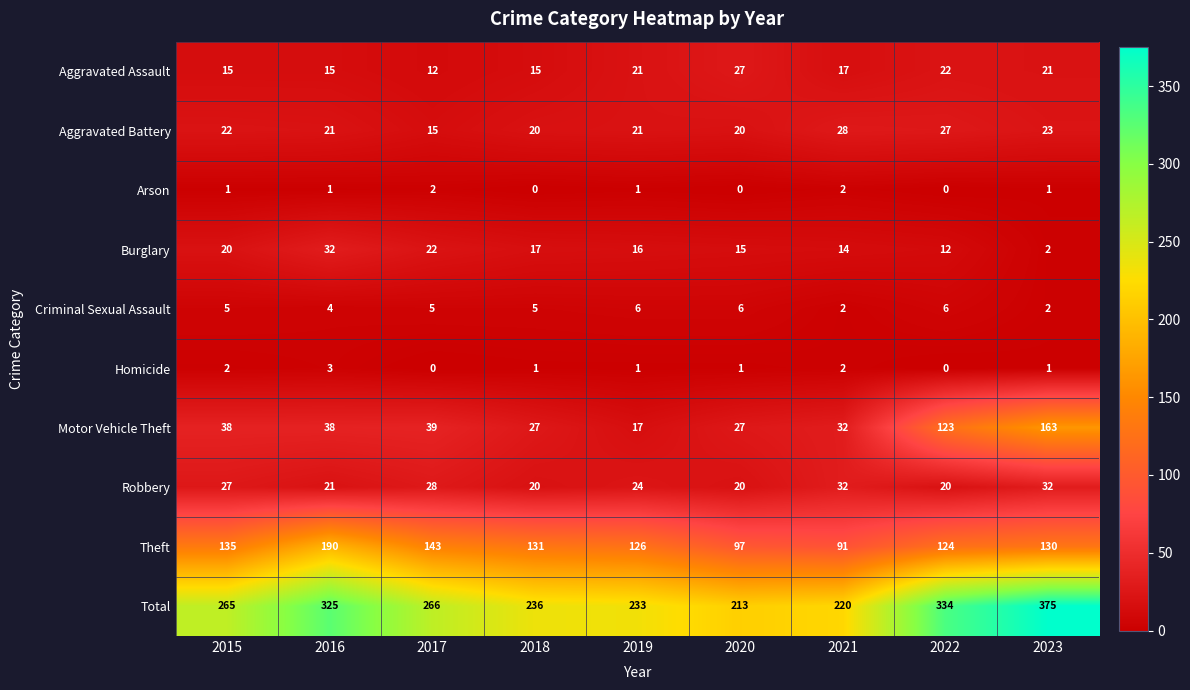

What is the sum of the Total values at 2023 and 2020?

588